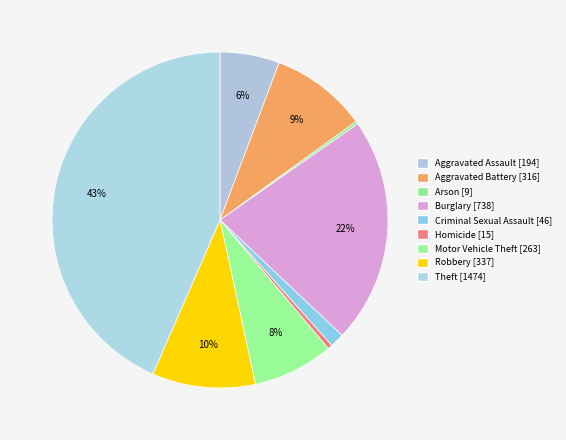

Does any single category account for the majority?

No